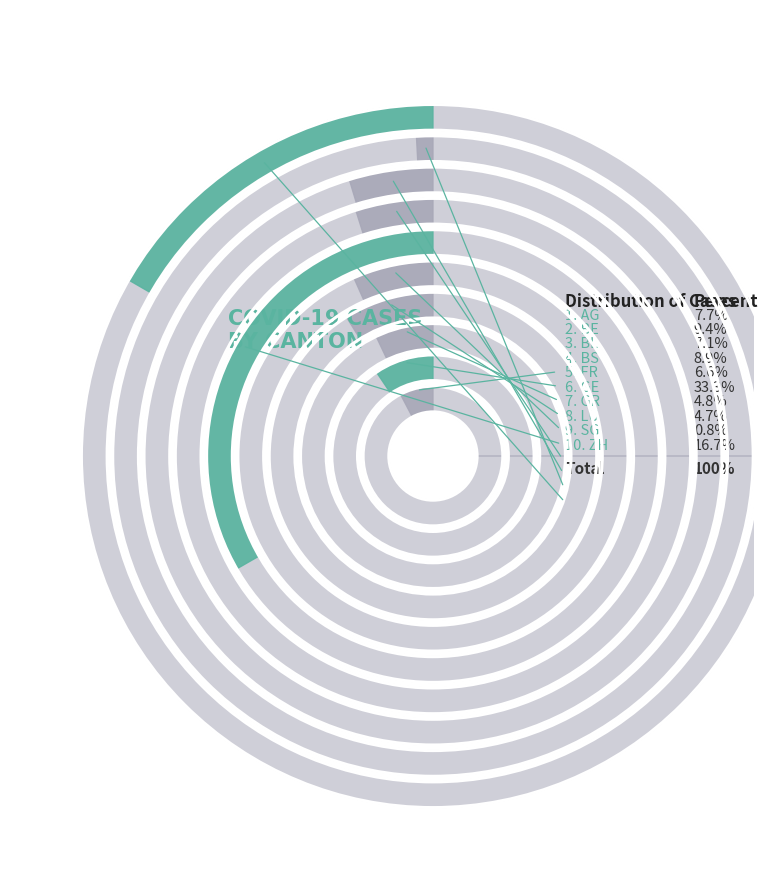

Approximately how many times larger is the value at LU compared to SG?

5.7